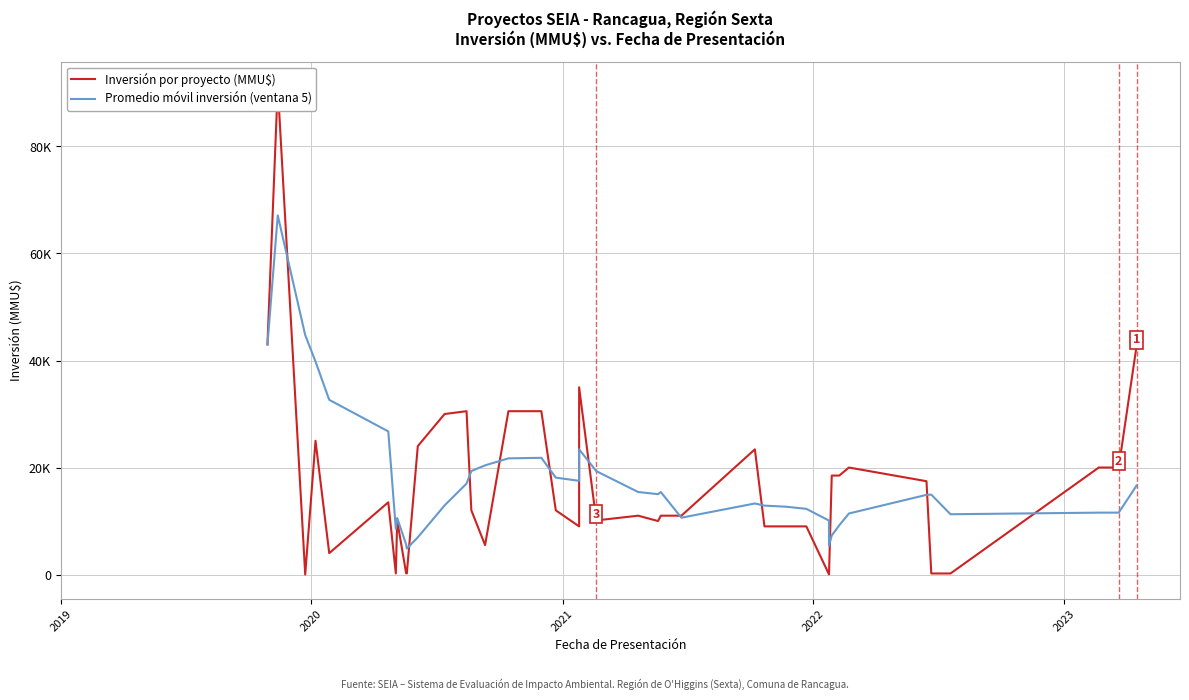

How many interior local peaks does the Promedio móvil inversión (ventana 5) series have?

7